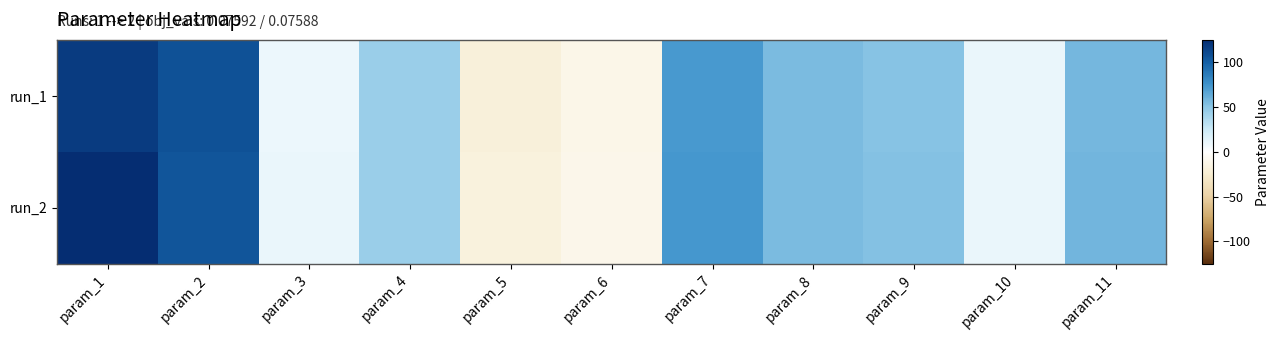

Which label corresponds to the smallest value in the chart?

param_5